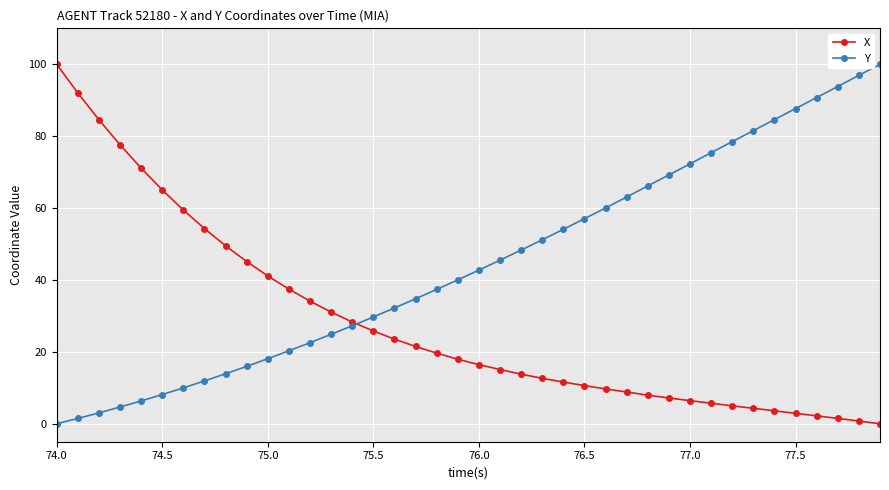

What is the maximum value for X?

100.0